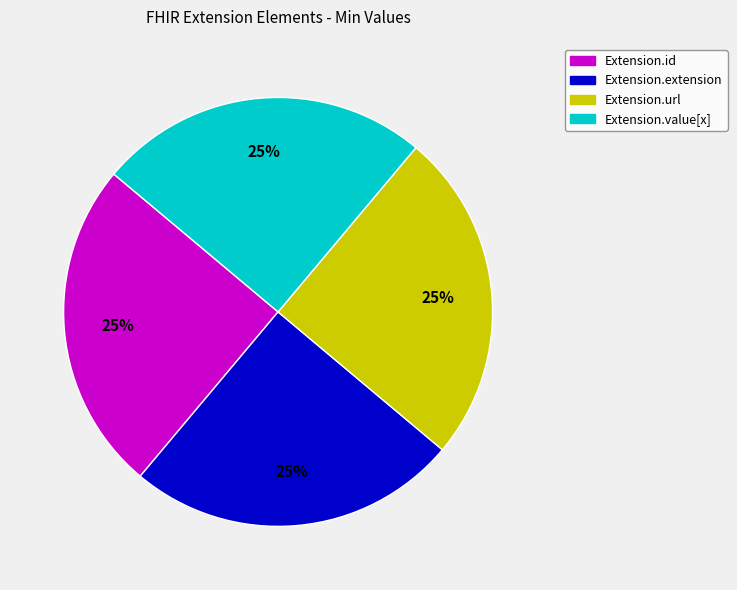

Does any single category account for the majority?

No